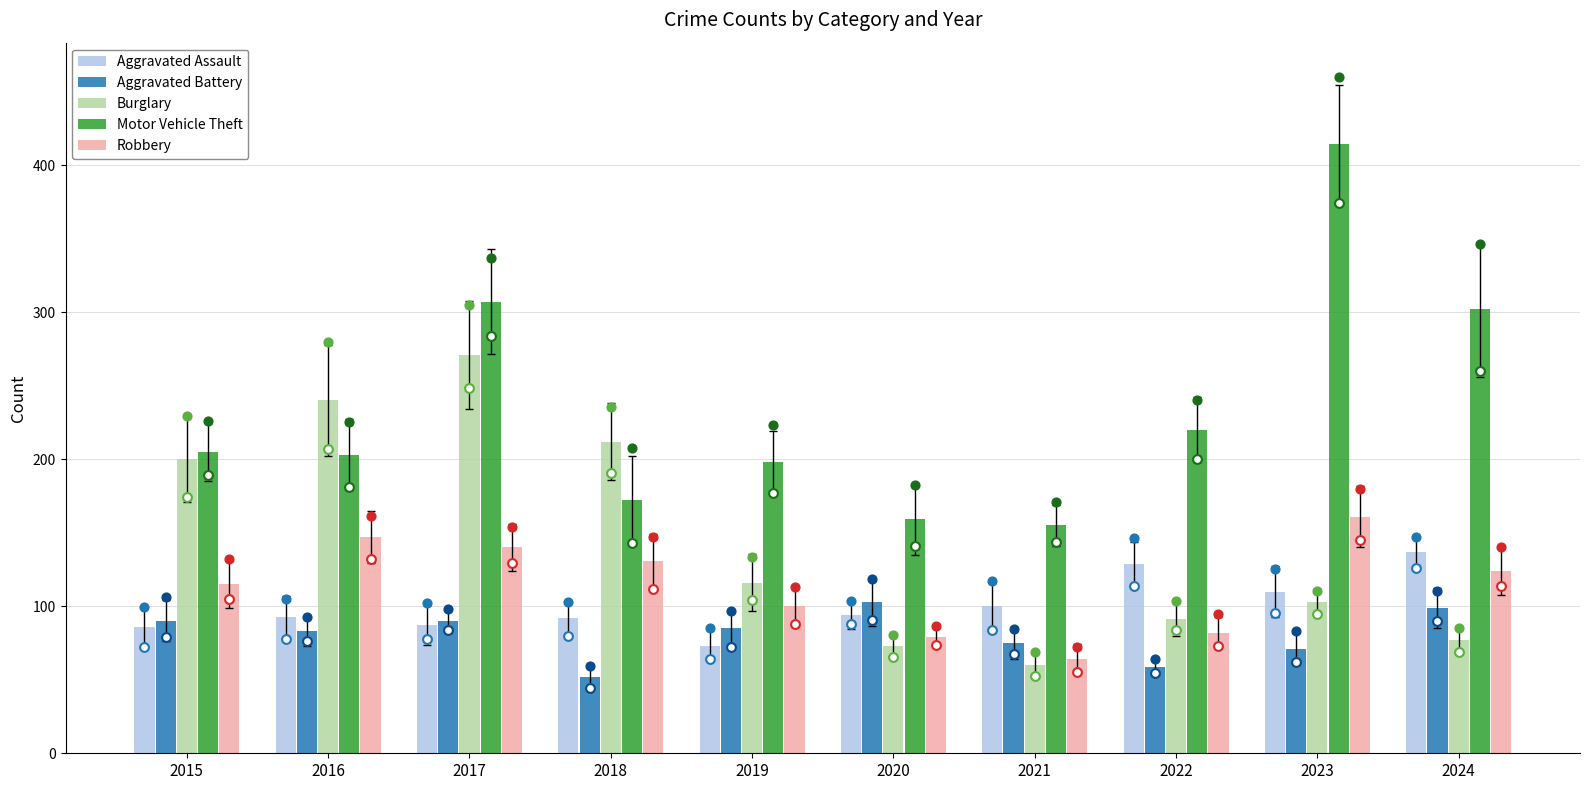

What is the total value across all series at 2022?

581